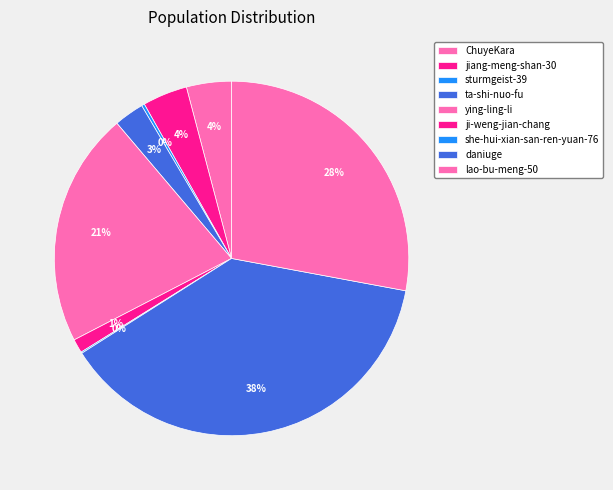

How many slices are in this pie chart?

9